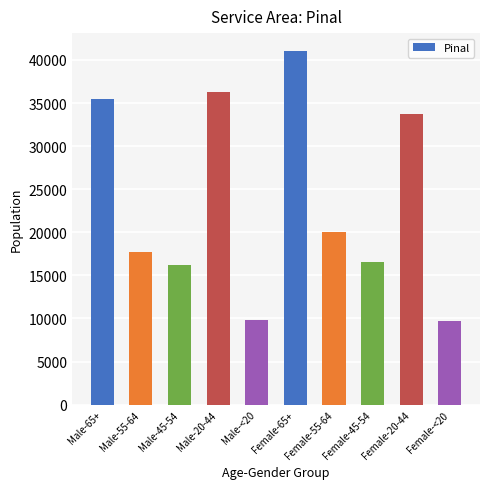

Where is the data nearest to the value 25413?

Female-55-64